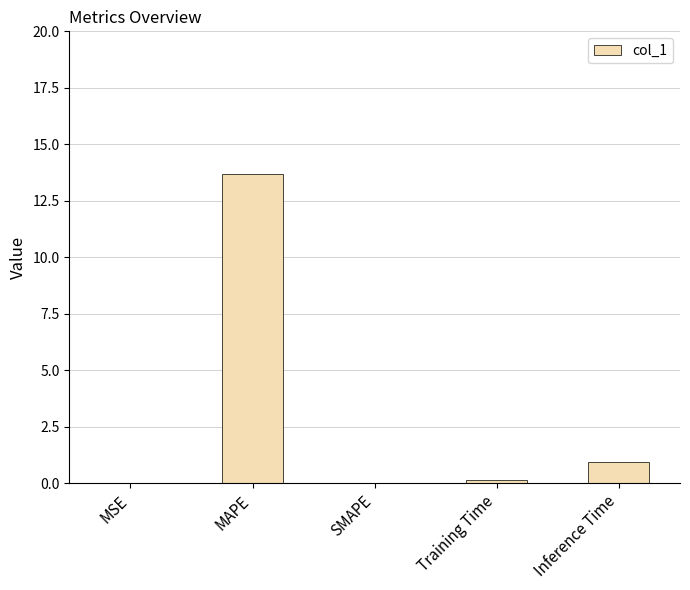

What is the sum of the values at MAPE and Inference Time?

14.6